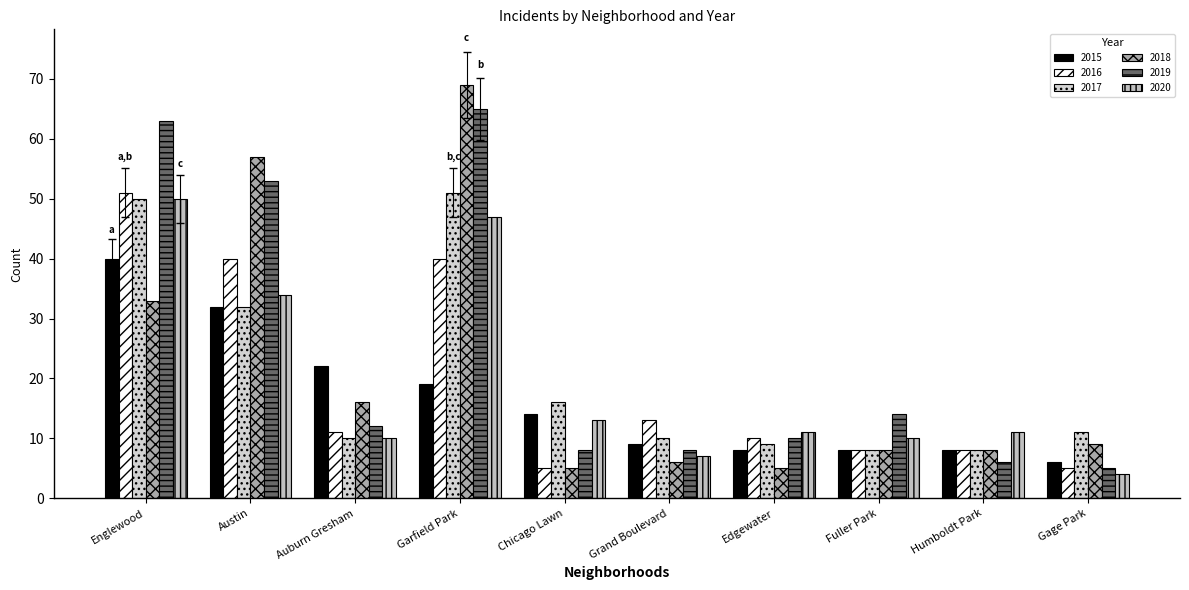

Which series has the largest total across all categories?

2019